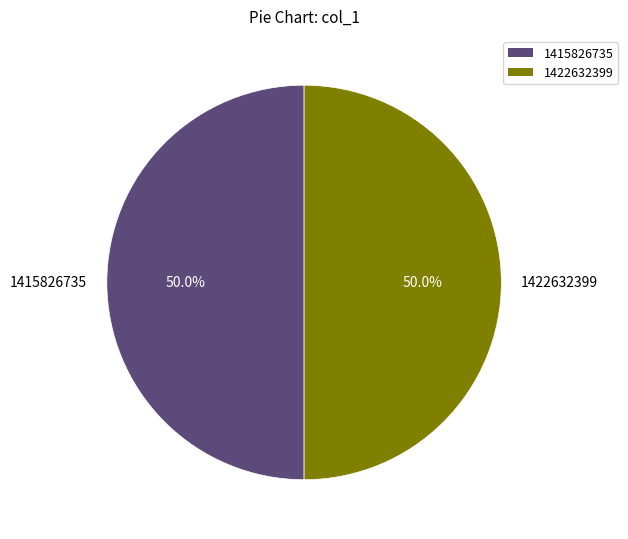

Do 1422632399 and 1415826735 together represent more than half of the pie?

Yes